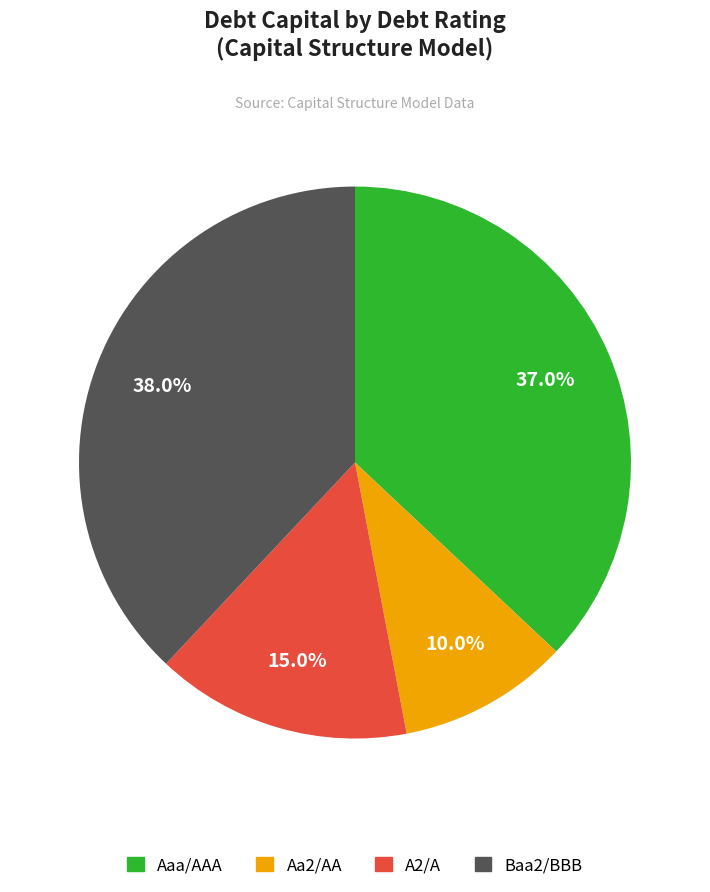

Which slice is the largest?

Baa2/BBB